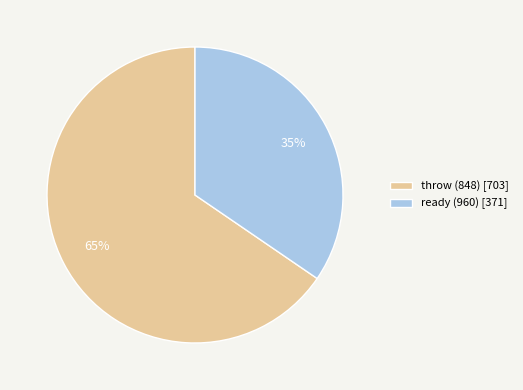

The ready (960) slice represents 22% of the pie. True or false?

False